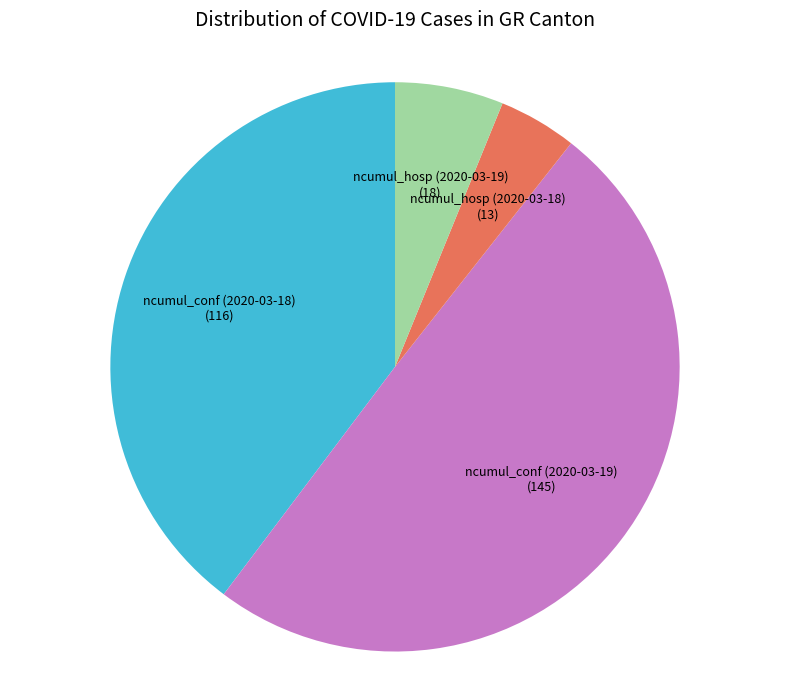

What is the largest slice in the pie chart?

ncumul_conf (2020-03-19)